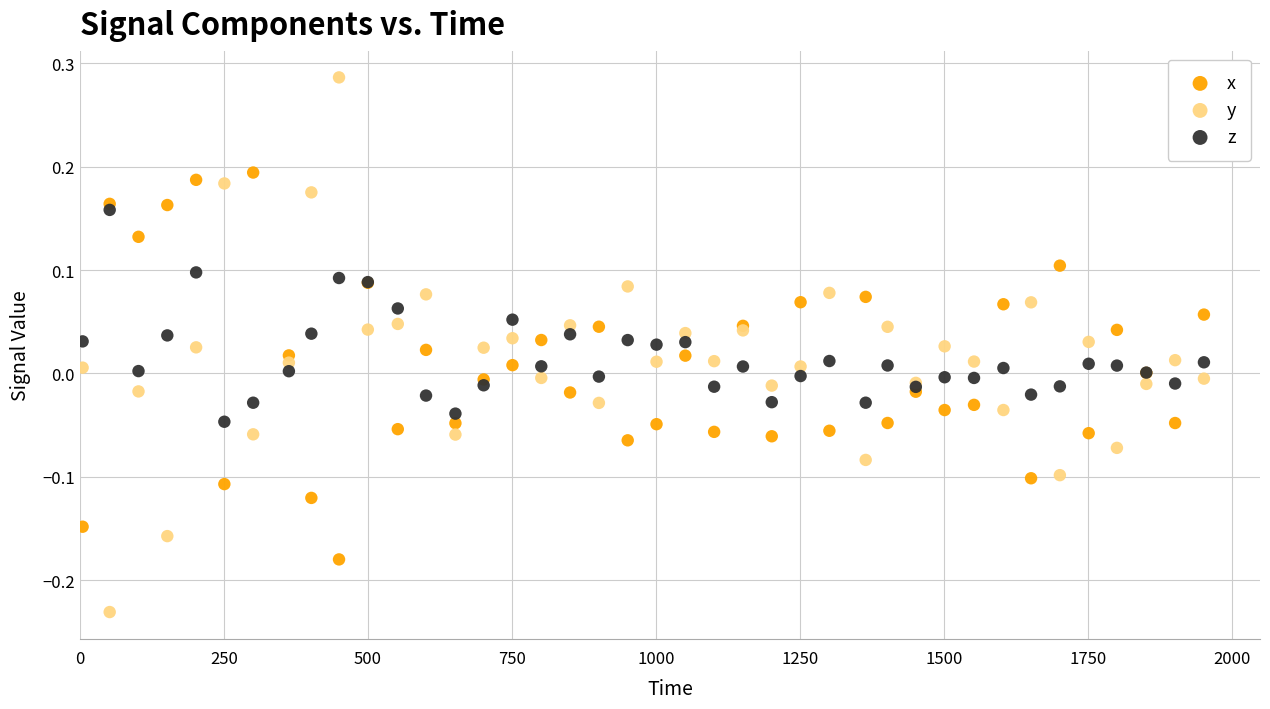

Which series has the widest spread of Y values?

y